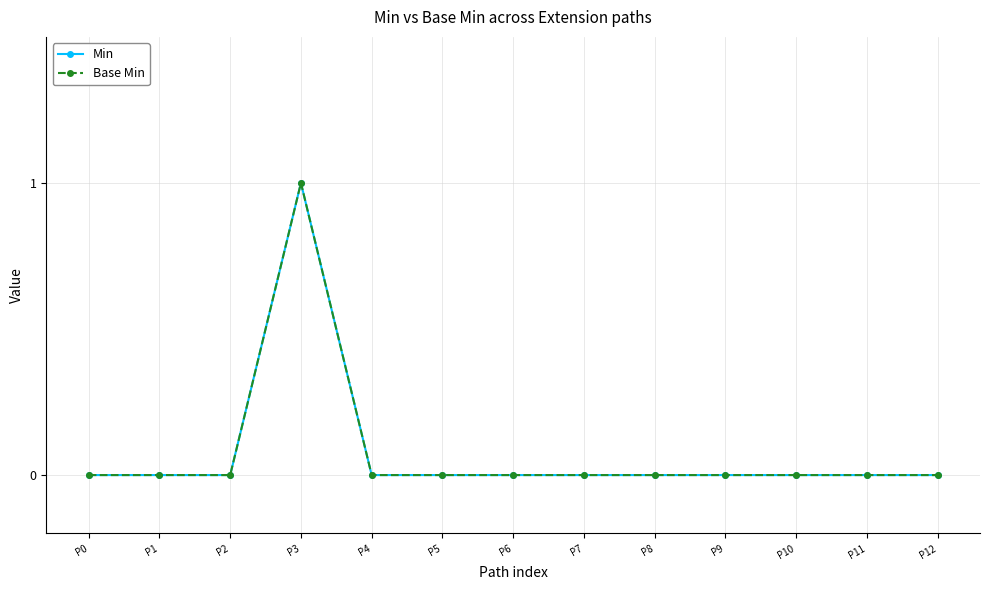

Which has a higher value, P5 or P12?

P5